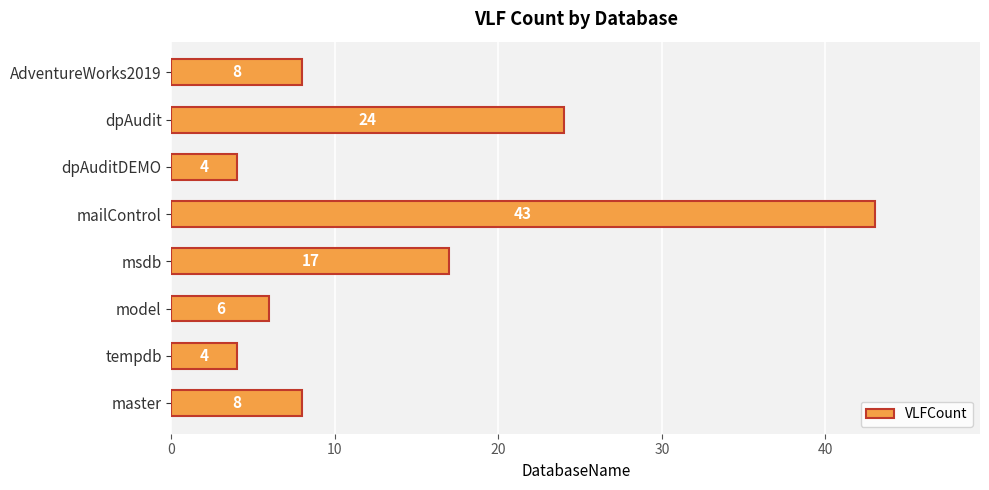

Which label corresponds to the largest value in the chart?

mailControl